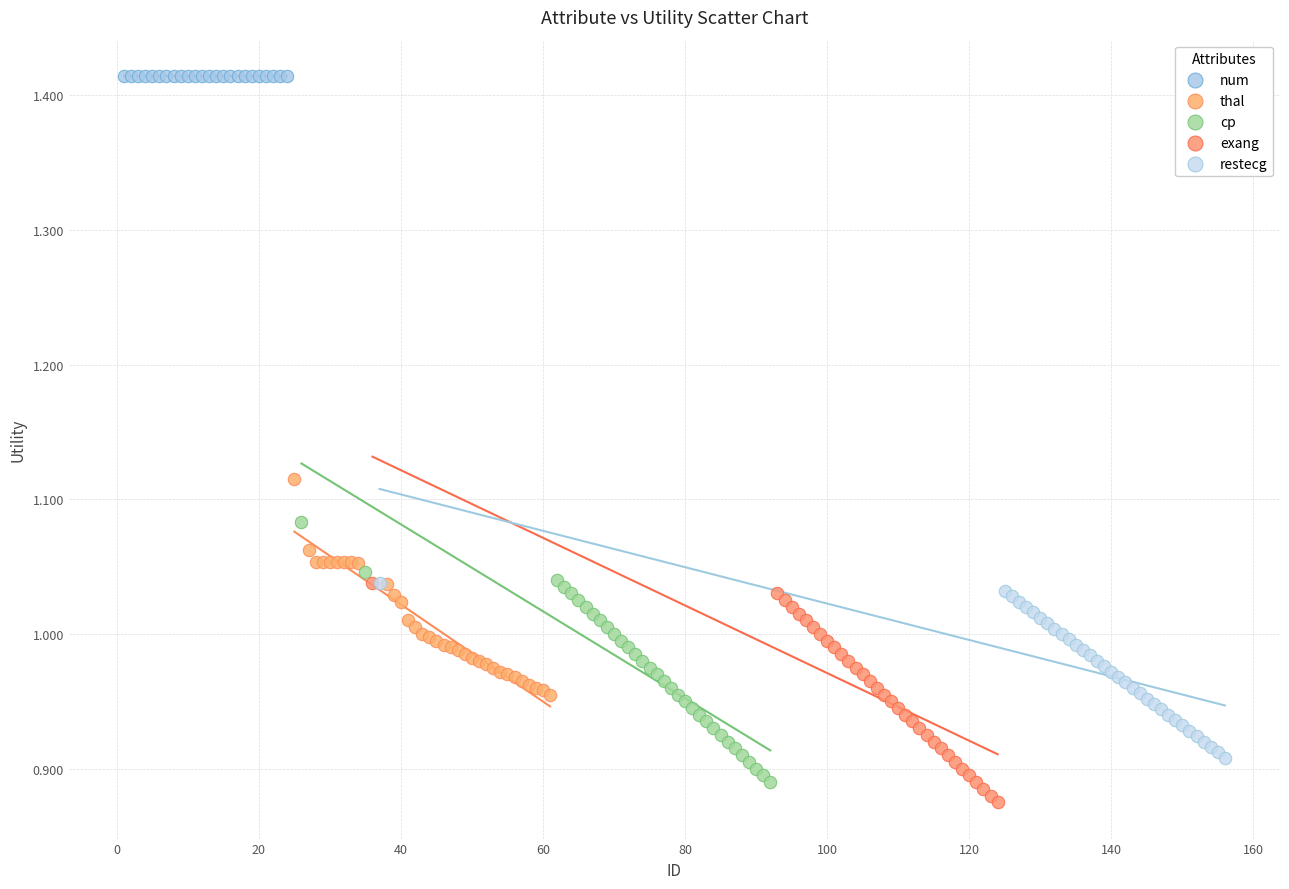

Which series reaches the maximum Y coordinate?

num